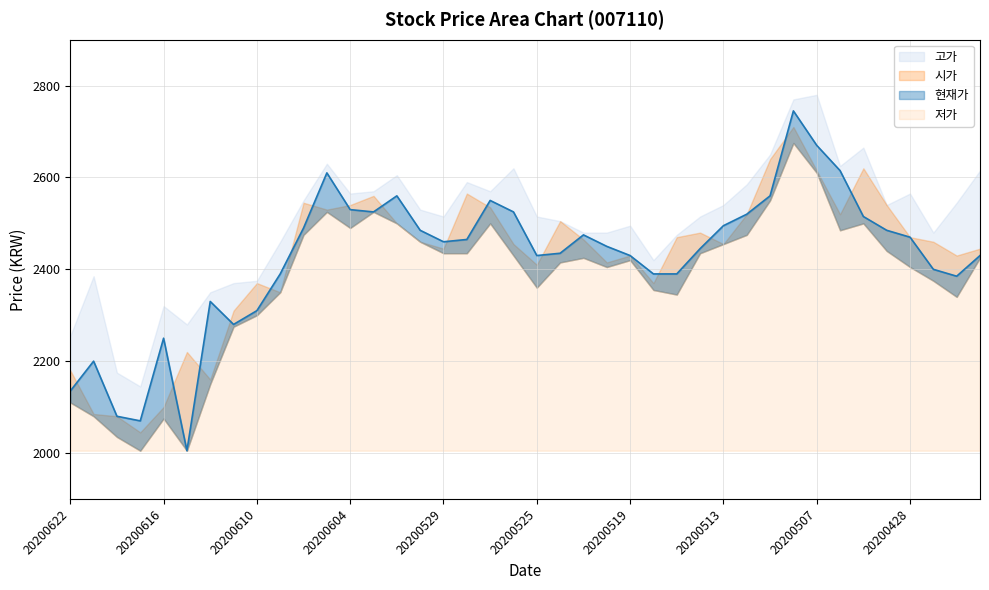

How many series are shown in this chart?

4